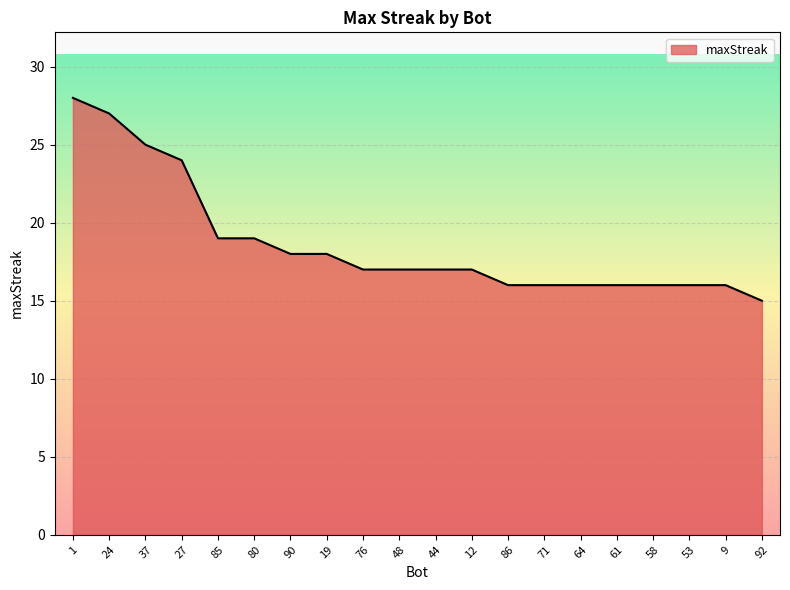

What position from the left is 92?

20